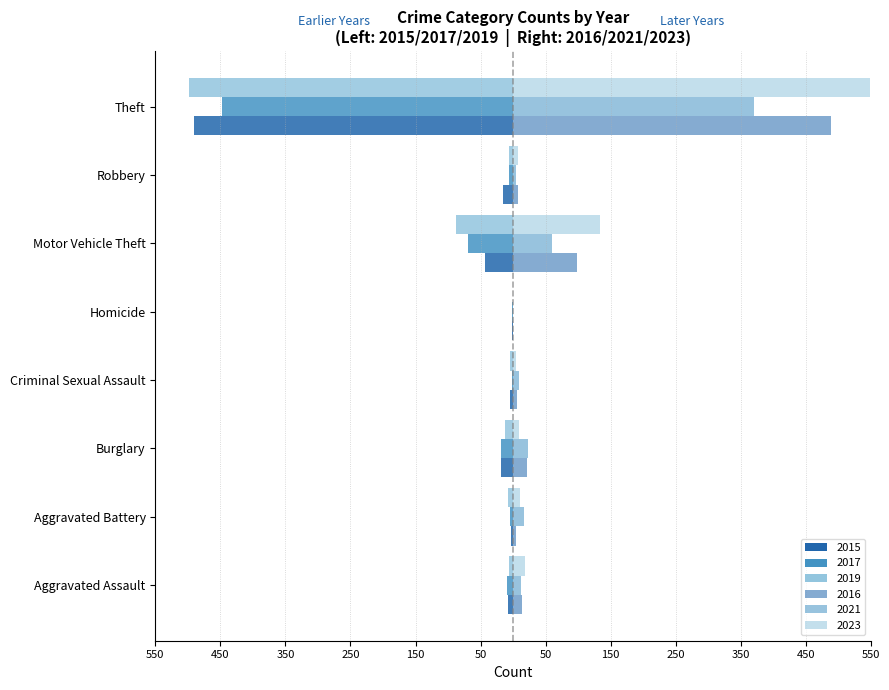

What position from the left is Aggravated Assault?

1